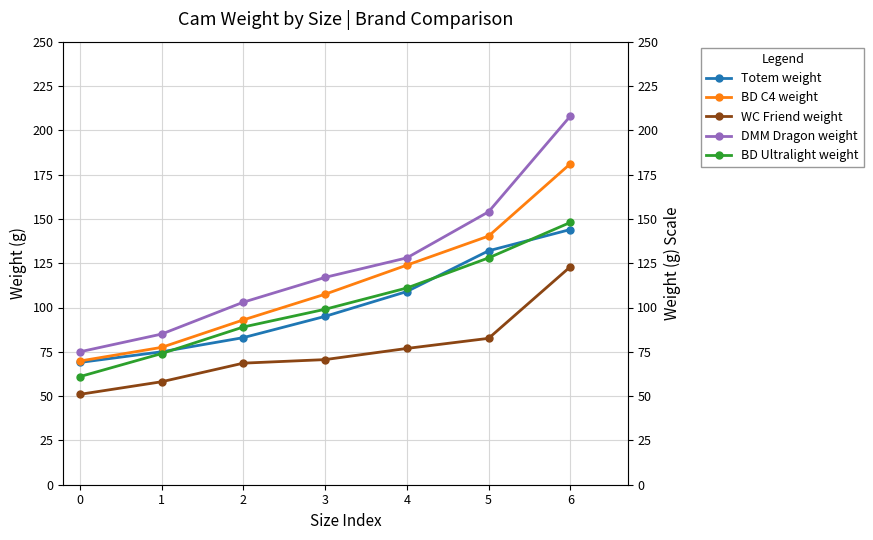

What is the maximum value for Totem weight?

144.0